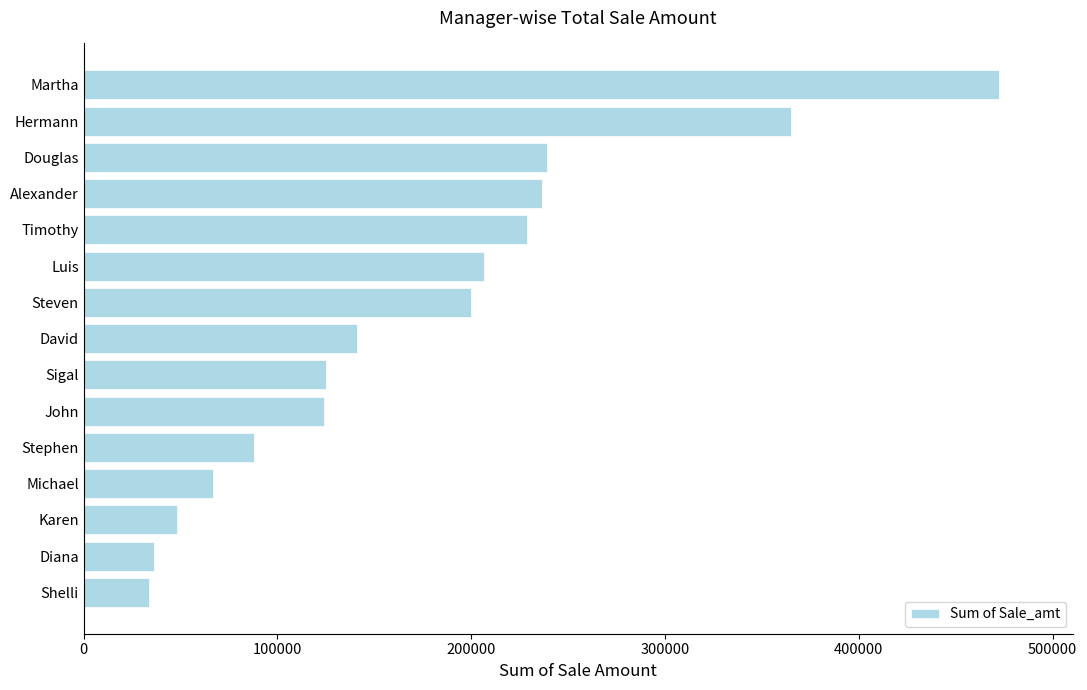

Is it true that the value at Luis is 206373.0?

True